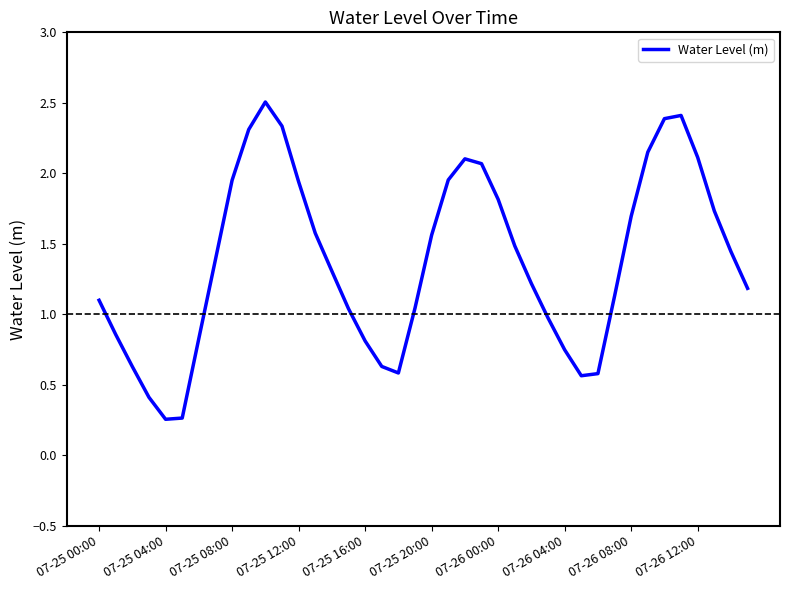

What is the difference between the maximum and minimum values?

2.3